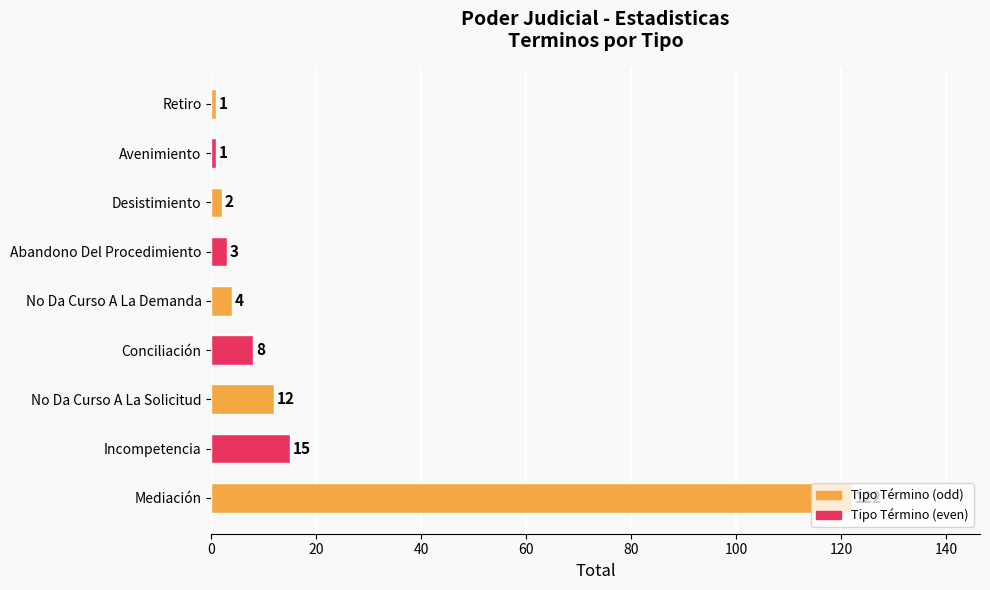

Is it true that the value at Avenimiento is 1?

True